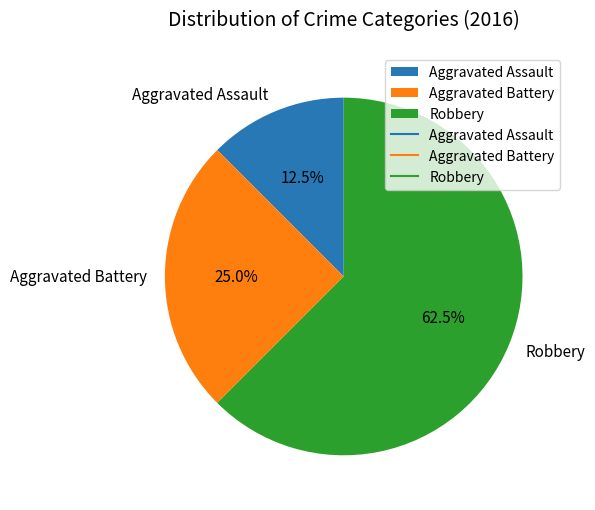

Approximately how many times larger is the value at Aggravated Battery compared to Robbery?

0.4